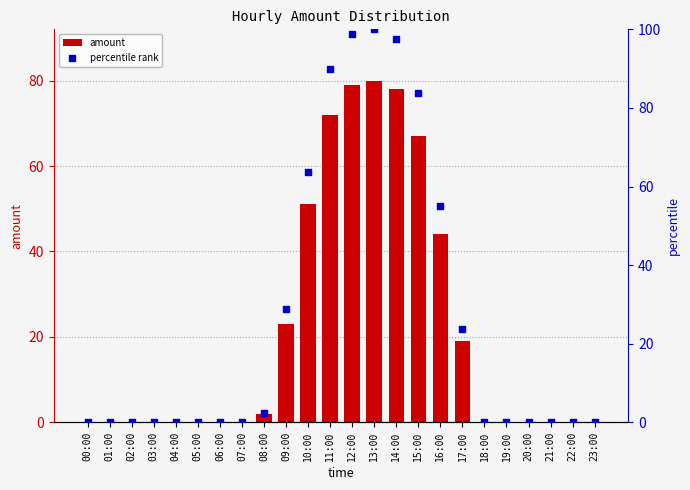

Which series reaches the minimum Y coordinate?

amount